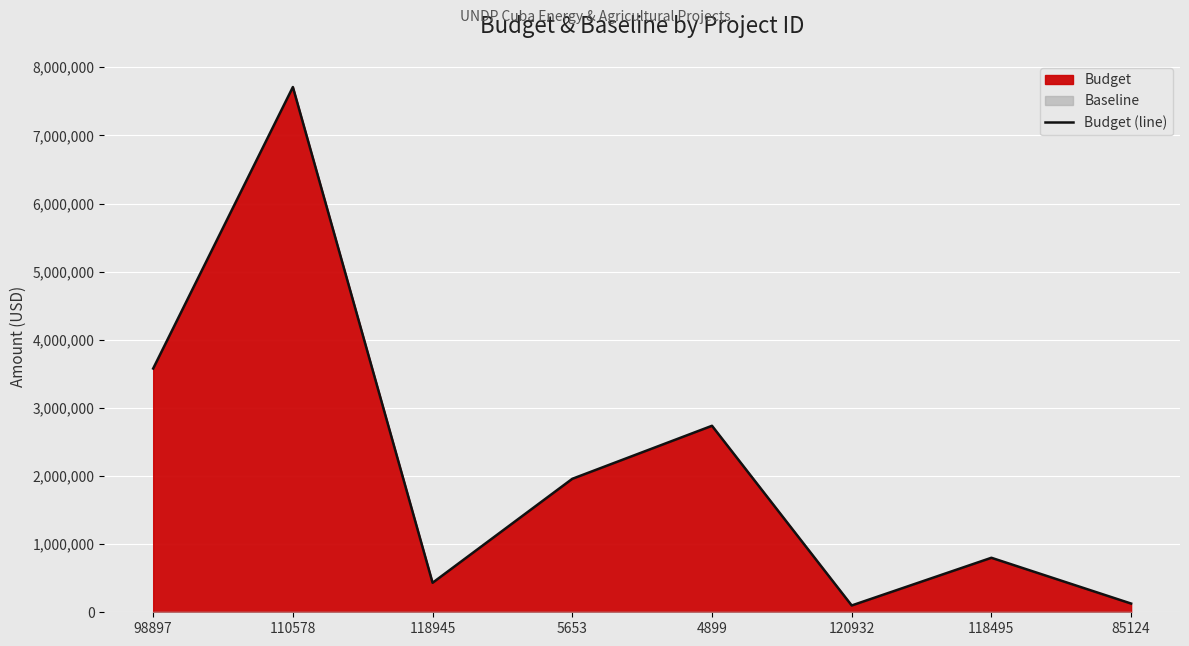

Is it true that the value at 110578 is 7710027?

True